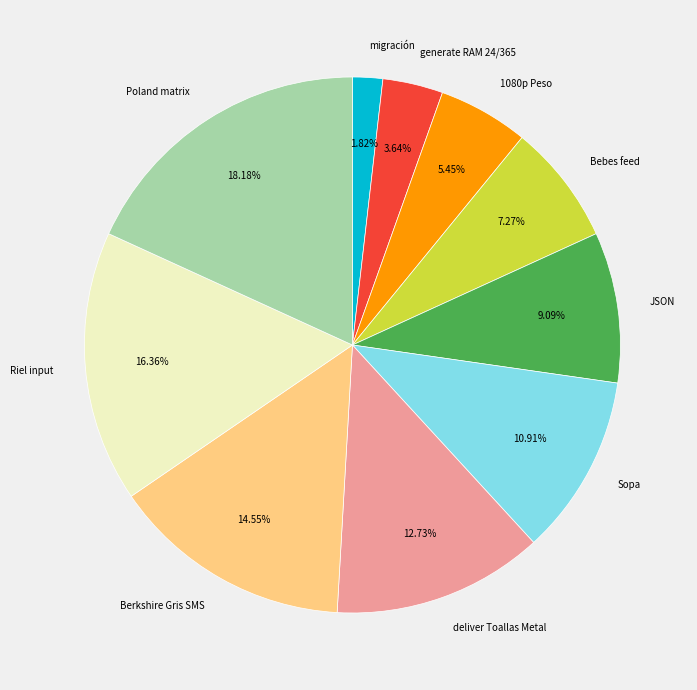

Does Sopa account for over 50% of the chart?

No